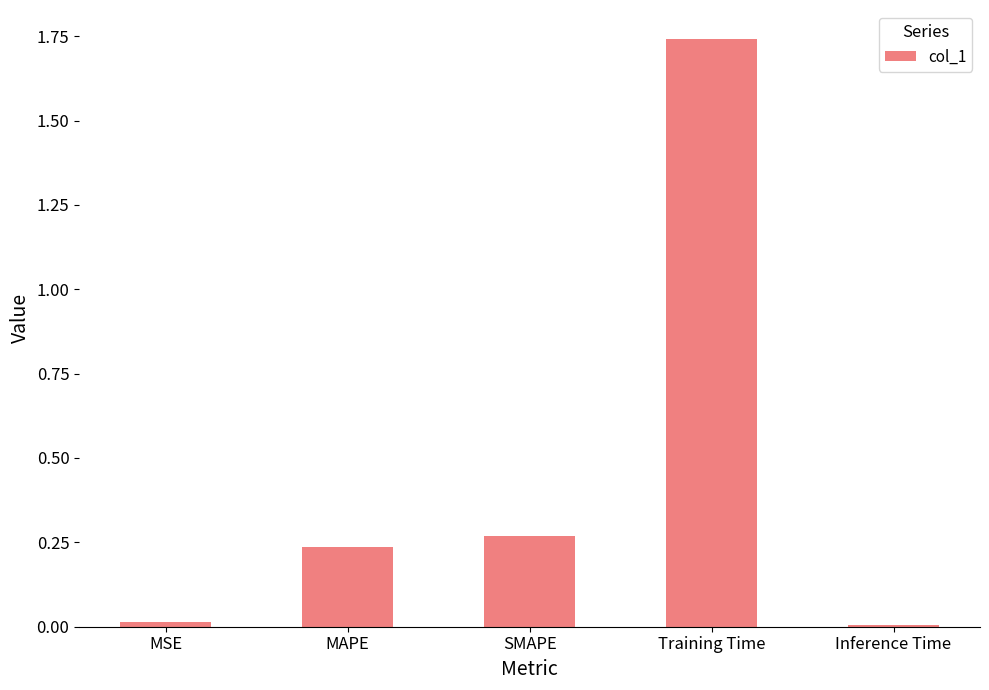

Between MSE and MAPE, which is larger?

MAPE